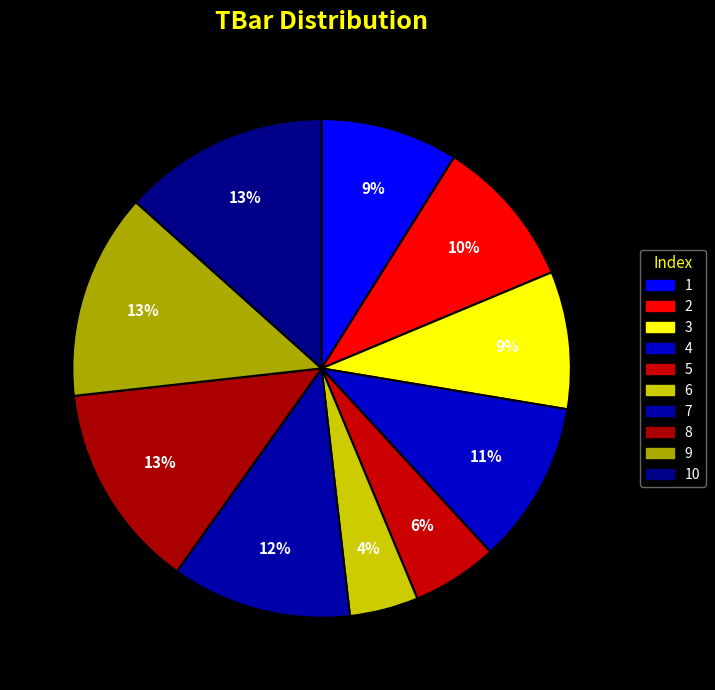

Is there any slice that represents more than half of the pie?

No